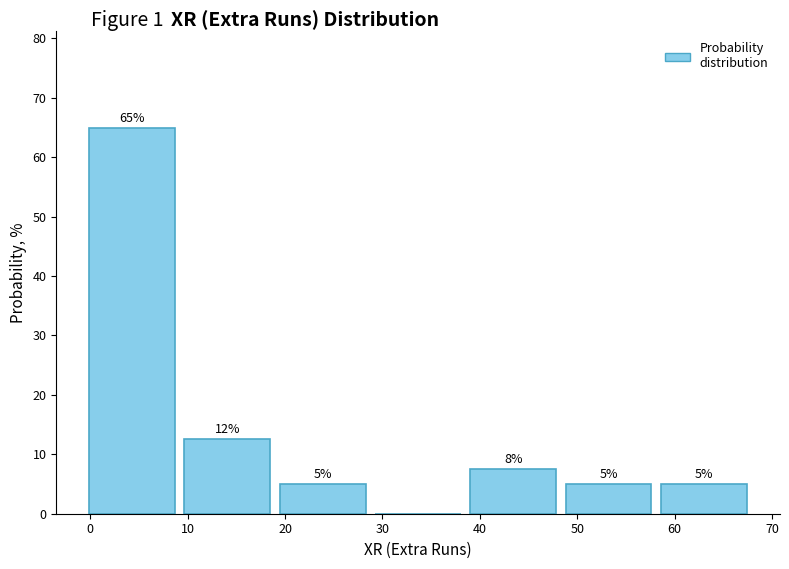

Which range on the x-axis has the tallest bar?

-1 to 9